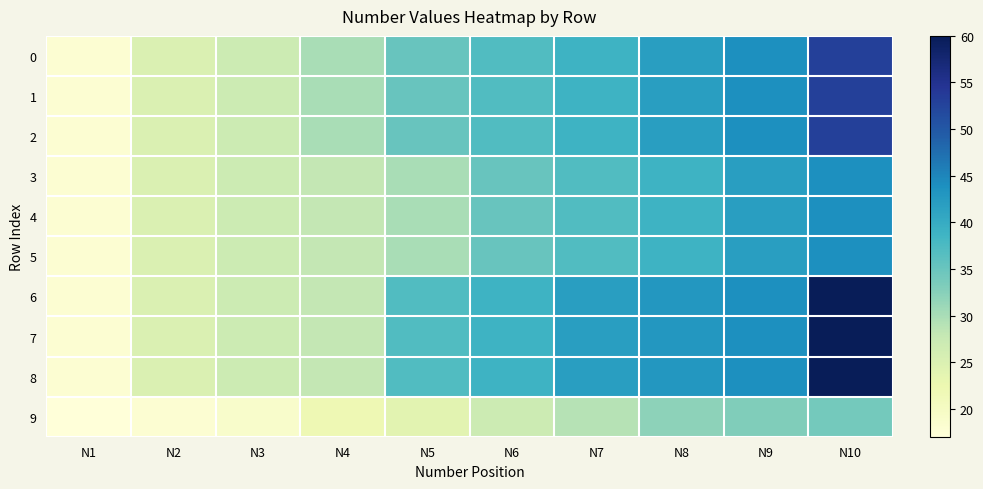

Rank the series at N2 from lowest to highest value.

9, 0, 1, 2, 3, 4, 5, 6, 7, 8